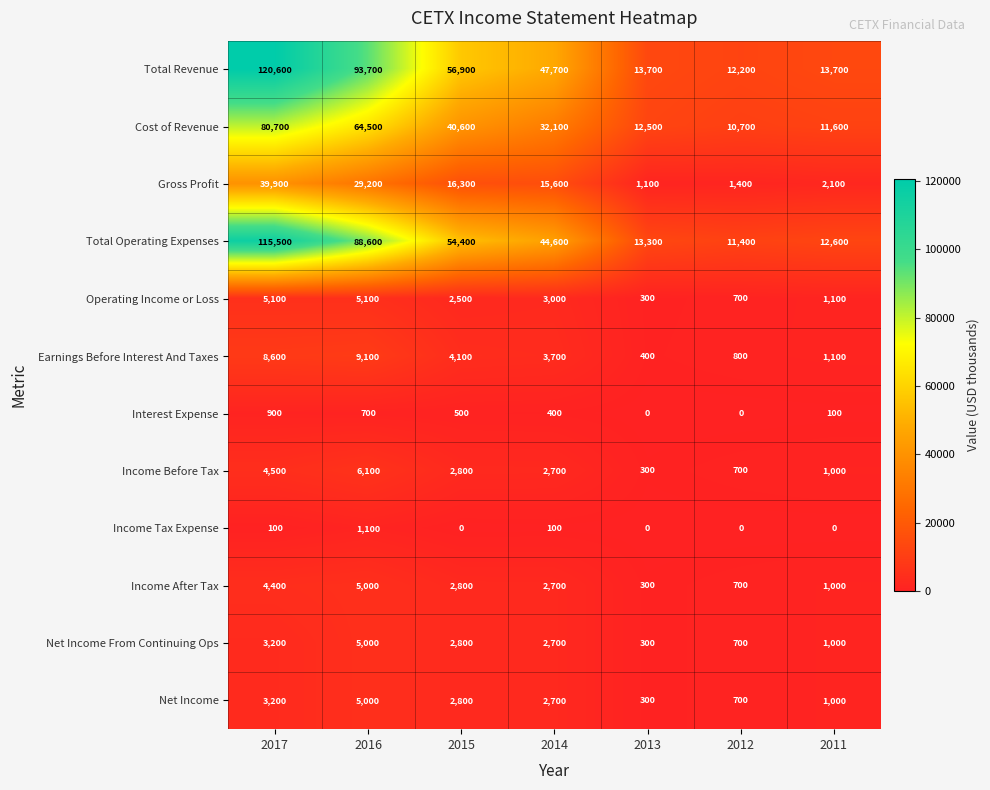

Where does the Operating Income or Loss series first go above 2500?

2017